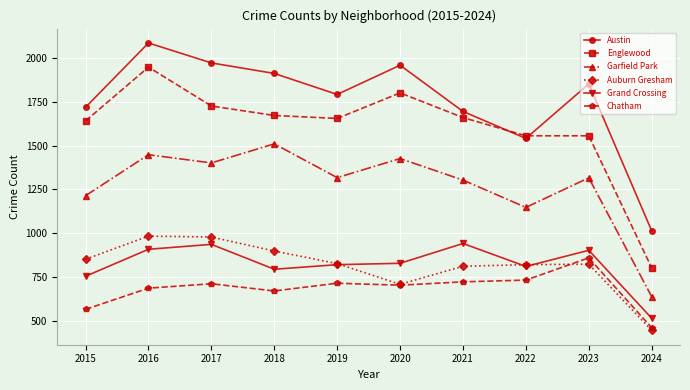

What is the sum of the Chatham values at 2018 and 2016?

1356